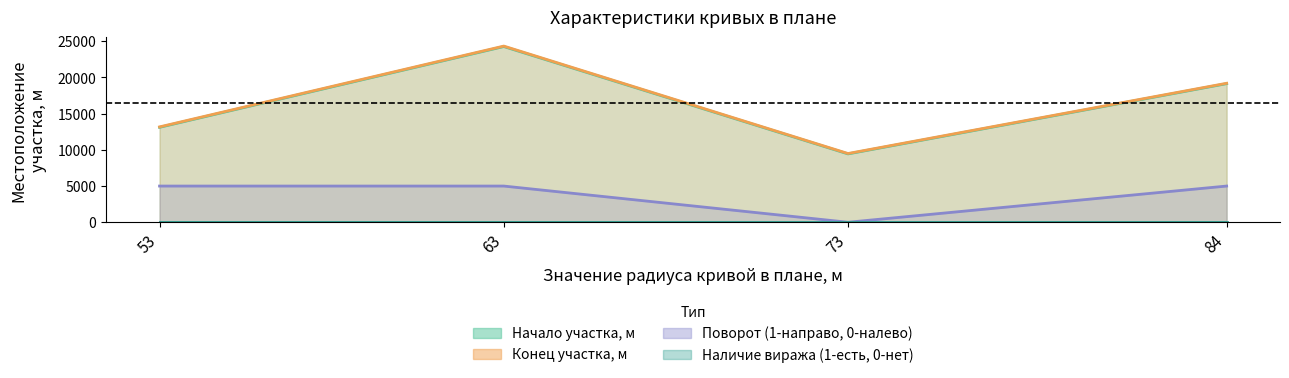

True or false: Поворот (1-направо, 0-налево) has more than 0 interior local peaks.

False